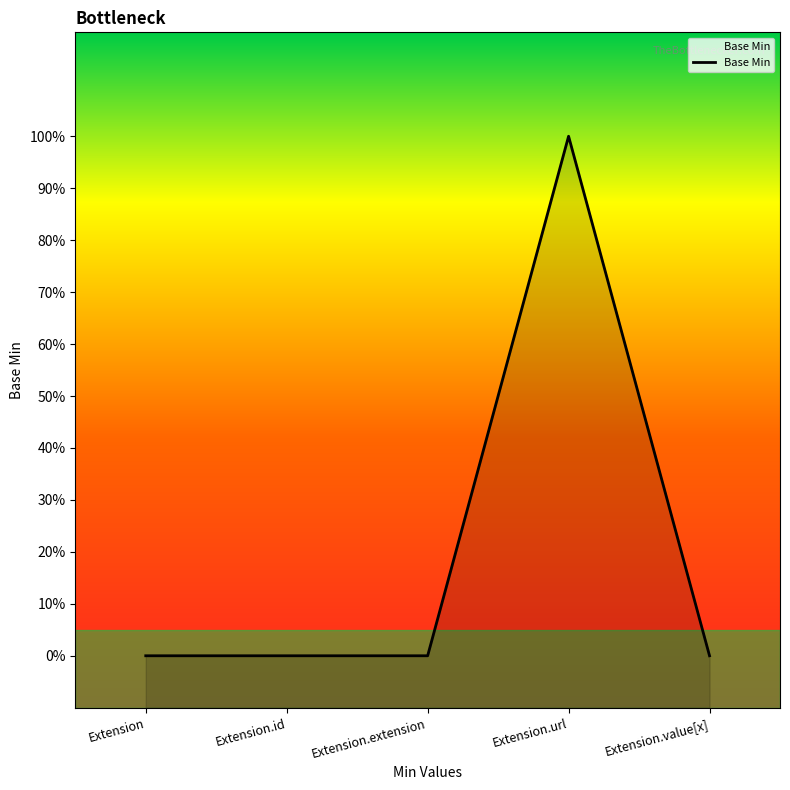

Is it true that the value at Extension is 0?

True